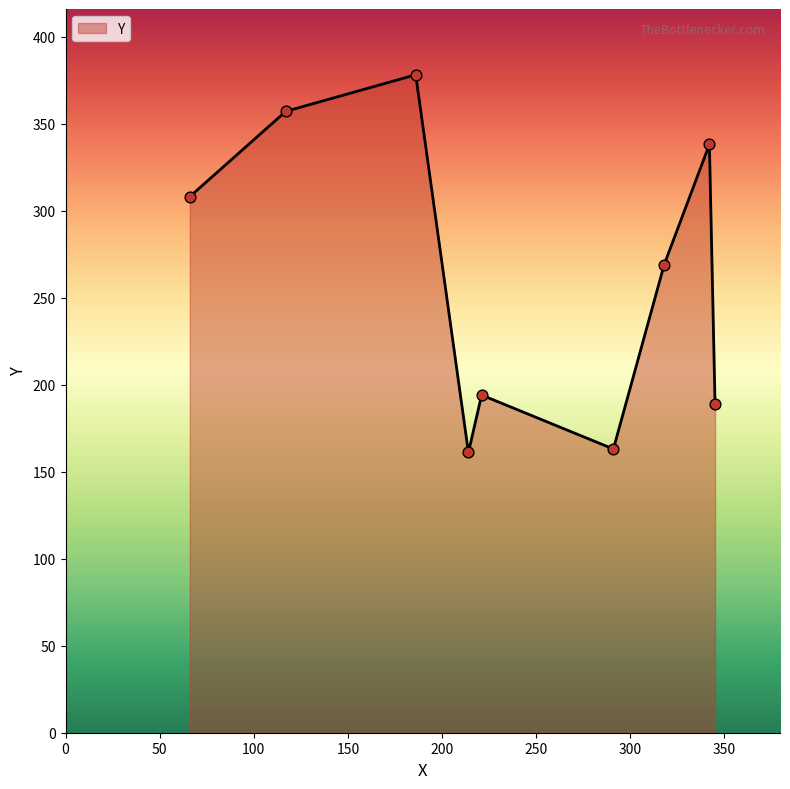

What is the difference between the maximum and minimum values?

217